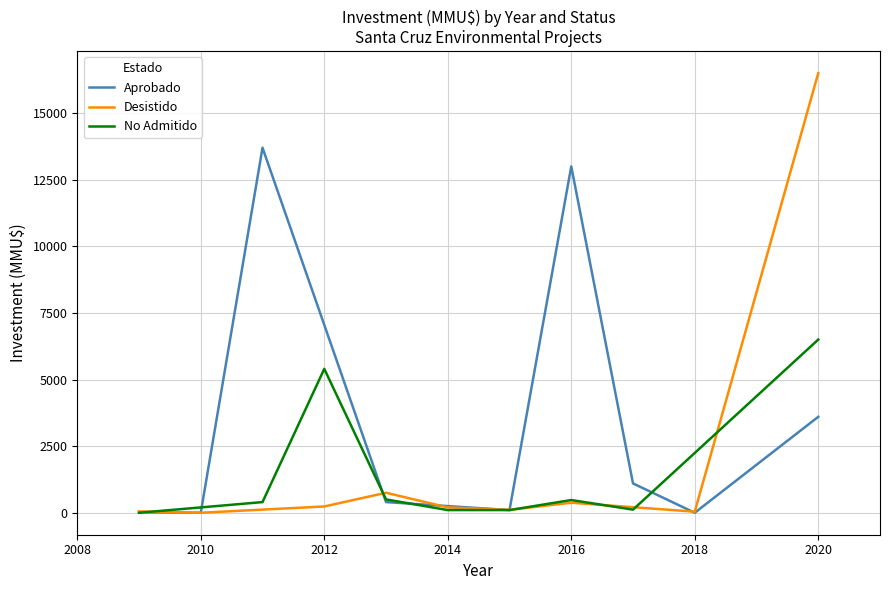

In Desistido, how many points are higher than both neighbors (excluding endpoints)?

2